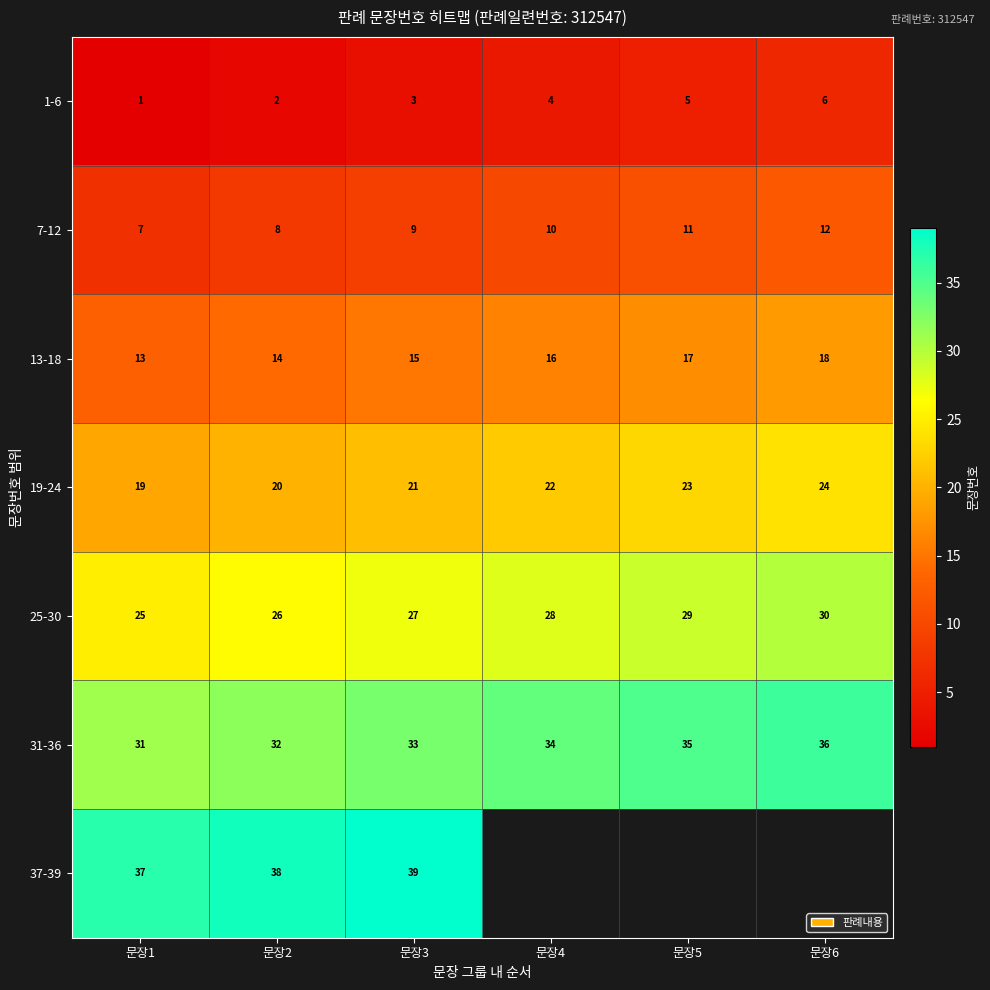

Is the value of 25-30 at 문장3 greater than the value of 19-24 at 문장1?

Yes